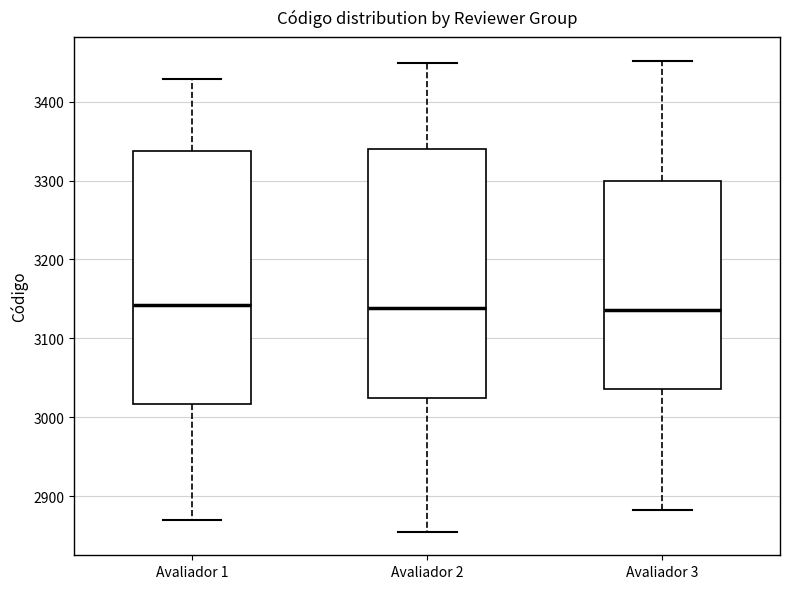

Reading left to right, transcribe this box plot: for each box, give where its median line is, the range the box spans, and where its two whiskers end, as read against the y-axis. The values are not printed on the chart, so give them approximately, as read against the axis.

Avaliador 1: median 3140, box 3020 to 3340, whiskers 2870 to 3430
Avaliador 2: median 3140, box 3020 to 3340, whiskers 2860 to 3450
Avaliador 3: median 3140, box 3040 to 3300, whiskers 2880 to 3450